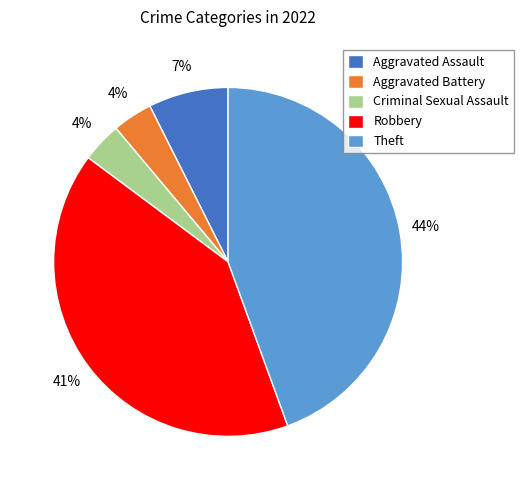

Between Criminal Sexual Assault and Robbery, which is larger?

Robbery